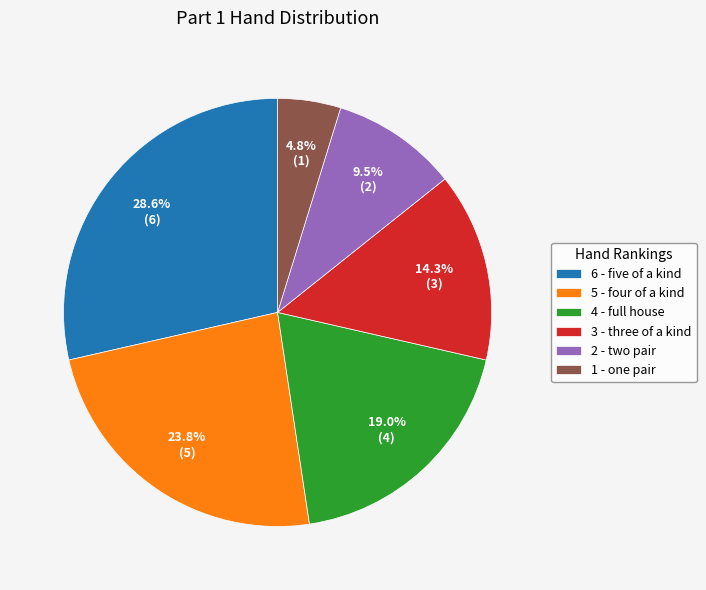

Which slice is the largest?

6 - five of a kind